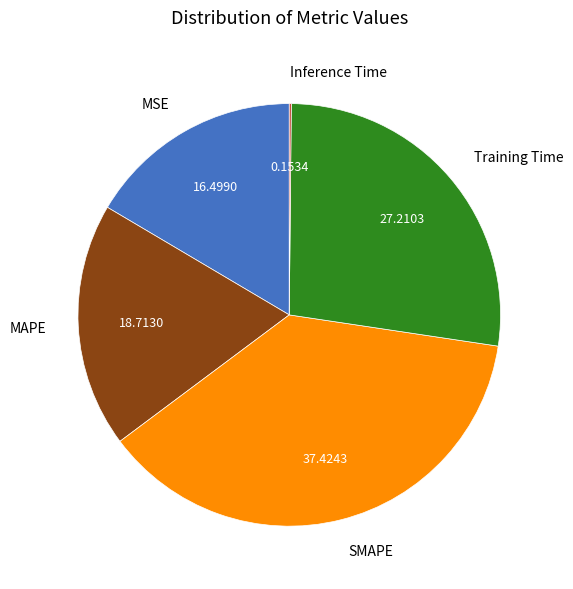

Does any single category account for the majority?

No